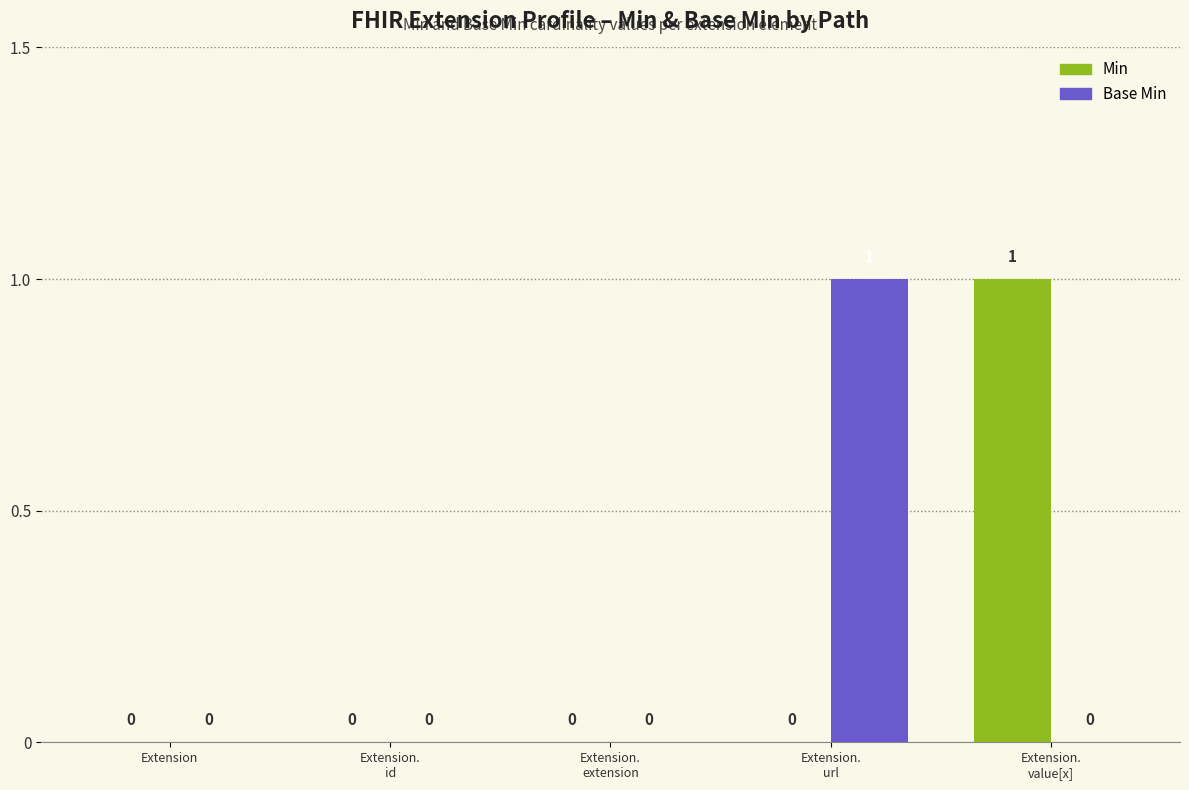

How many Base Min values are between 0 and 1?

5